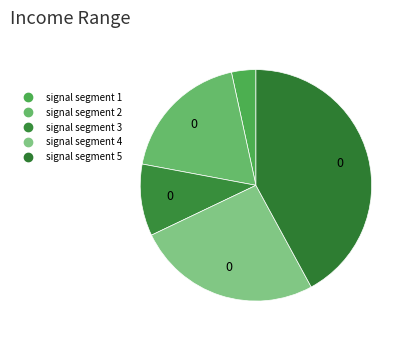

Combined, what portion of the pie is signal segment 3 and signal segment 5?

52.1%